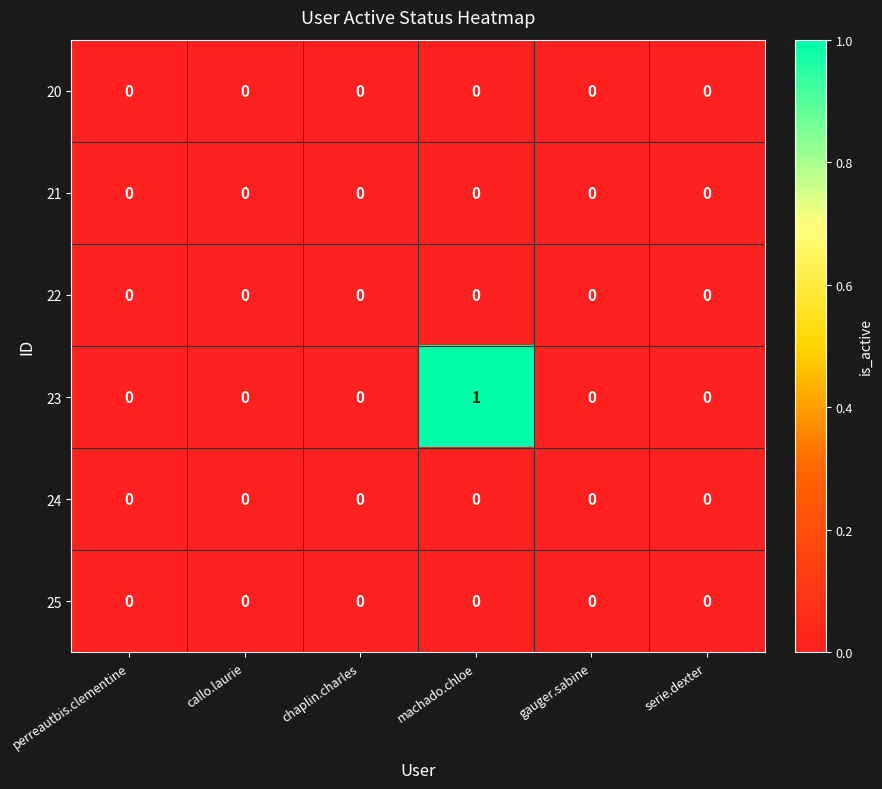

At which category does the chart reach its peak across all series?

machado.chloe